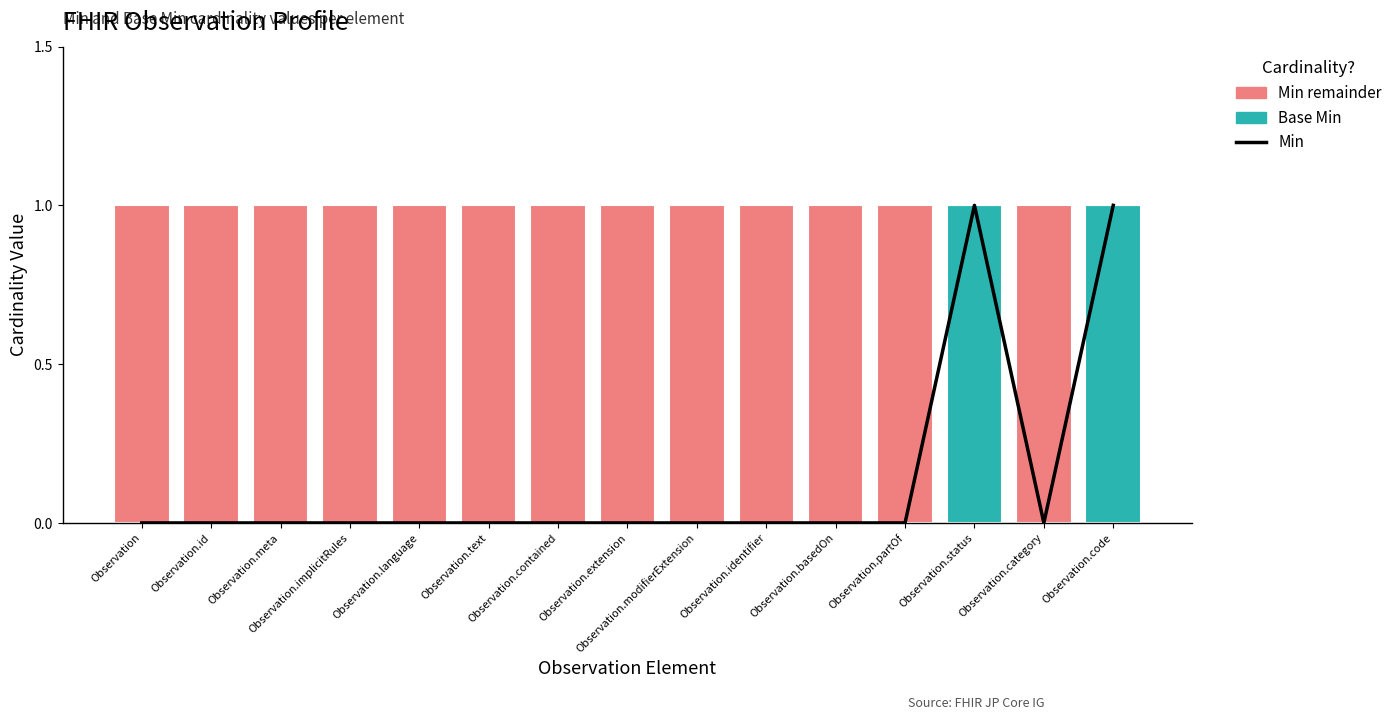

Between Observation.identifier and Observation.category, which series saw the biggest shift?

Min